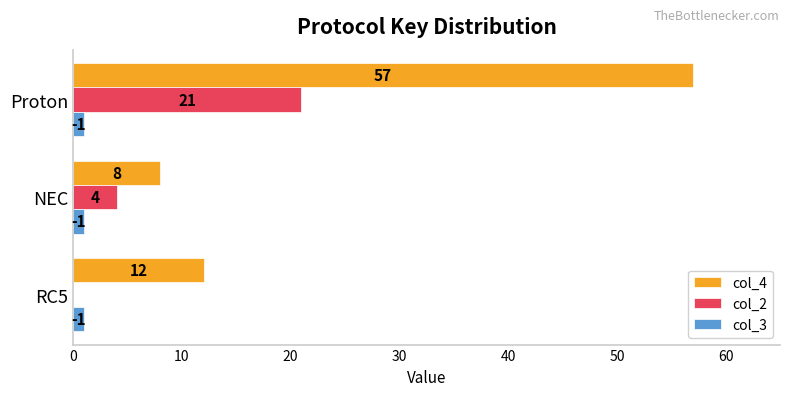

Which series has the largest total across all categories?

col_4